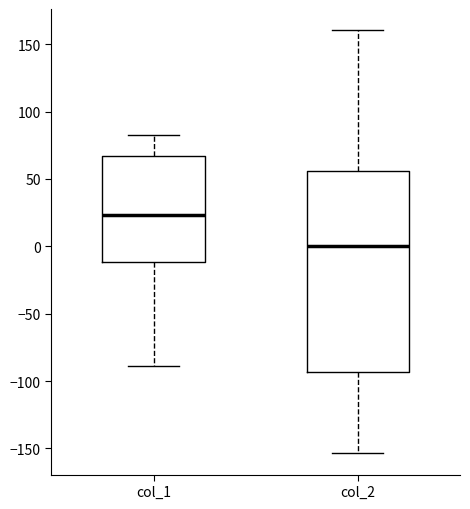

Which box has the highest median line?

col_1